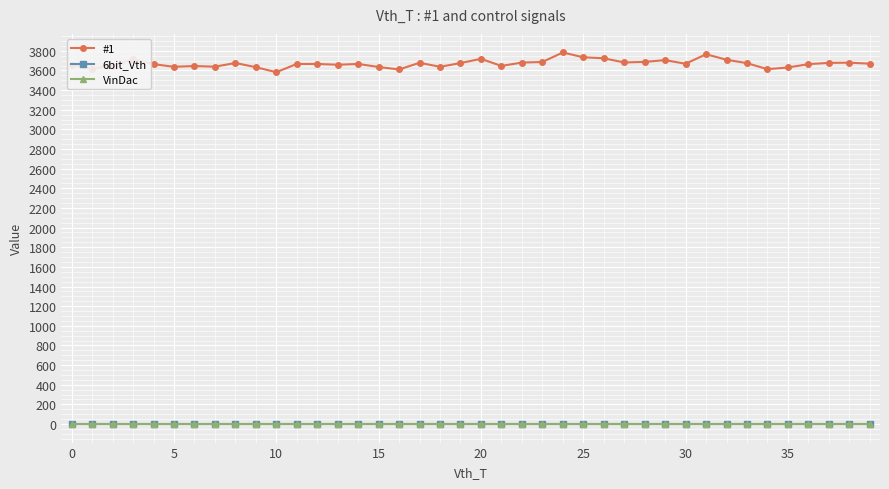

True or false: VinDac and 6bit_Vth cross at least once.

False